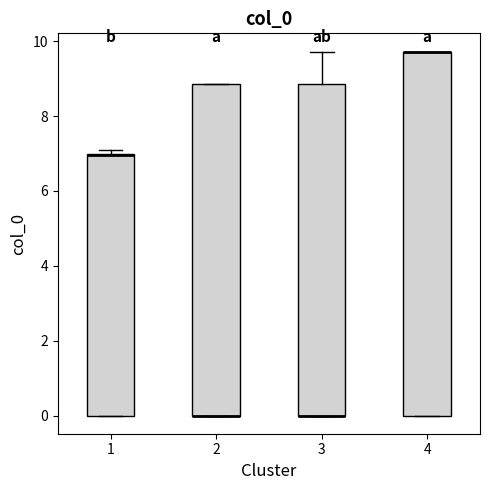

Reading left to right, transcribe this box plot: for each box, give where its median line is, the range the box spans, and where its two whiskers end, as read against the y-axis. The values are not printed on the chart, so give them approximately, as read against the axis.

1: median 7.0 (drawn on the box's upper edge), box 0.0 to 7.0, whiskers 0.0 to 7.2
2: median 0.0 (drawn on the box's lower edge), box 0.0 to 8.8, whiskers 0.0 to 8.8
3: median 0.0 (drawn on the box's lower edge), box 0.0 to 8.8, whiskers 0.0 to 9.8
4: median 9.8 (drawn on the box's upper edge), box 0.0 to 9.8, whiskers 0.0 to 9.8